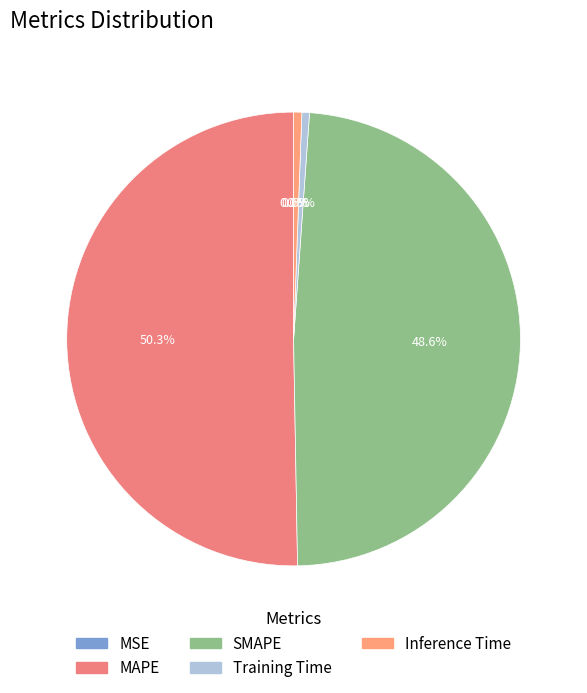

Is there any slice that represents more than half of the pie?

Yes